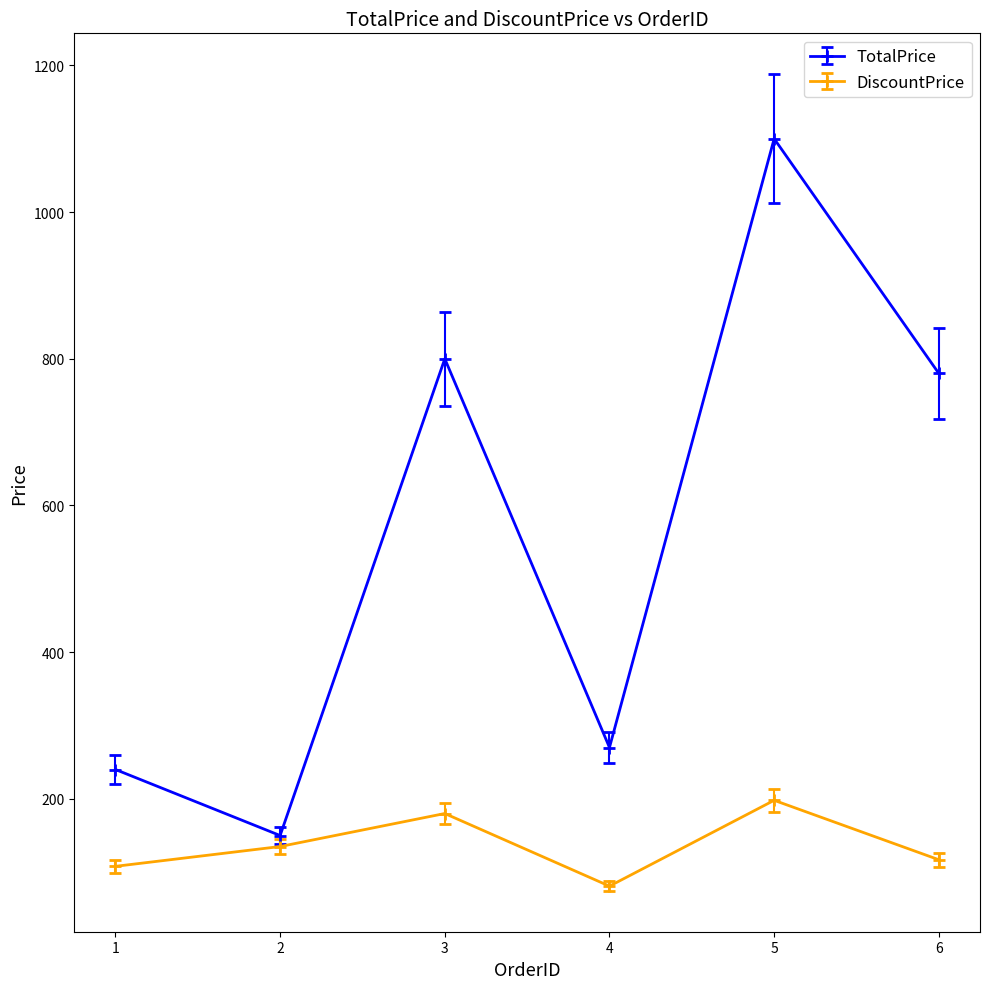

True or false: TotalPrice and DiscountPrice intersect in this chart.

False